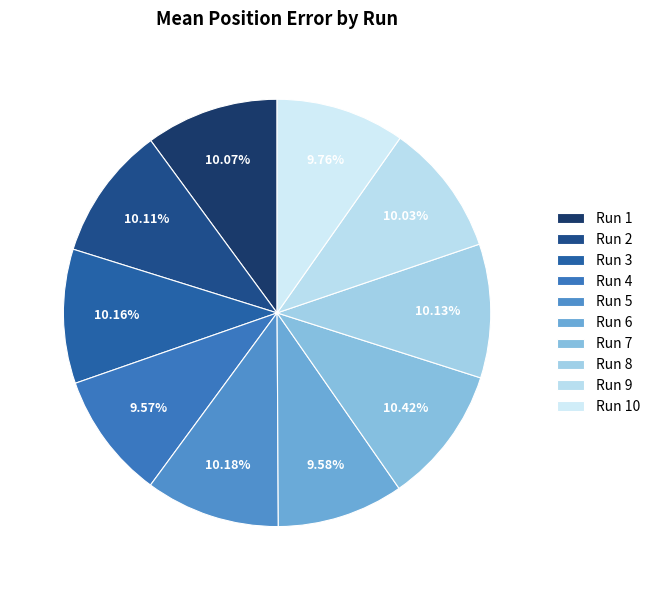

How many slices are in this pie chart?

10